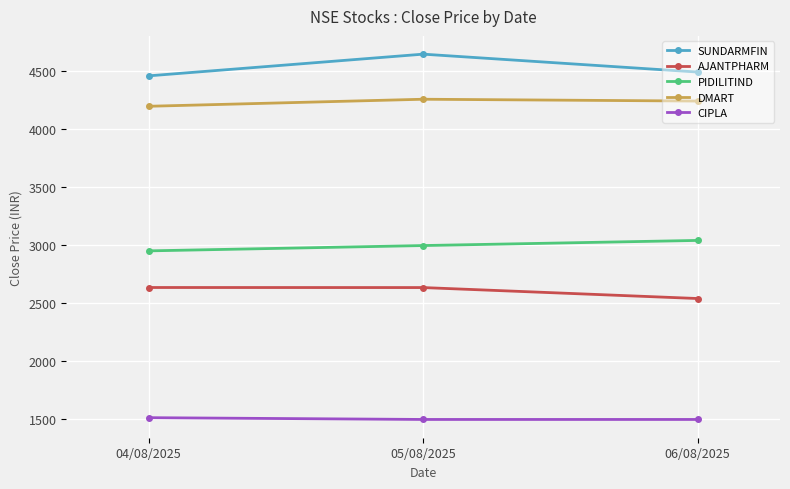

Is this an area chart (filled region under the line)?

No